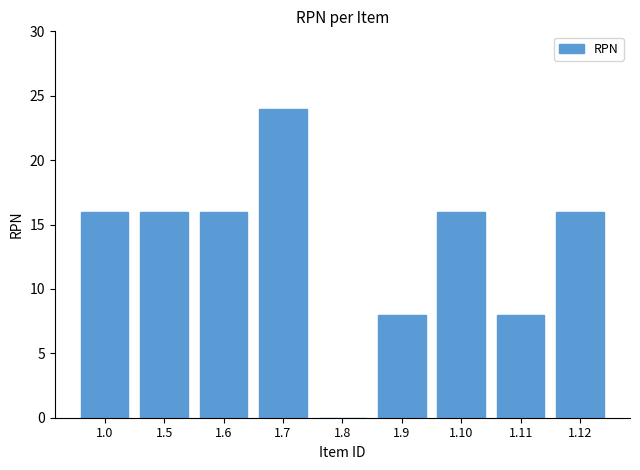

Approximately how many times larger is the value at 1.9 compared to 1.5?

0.5